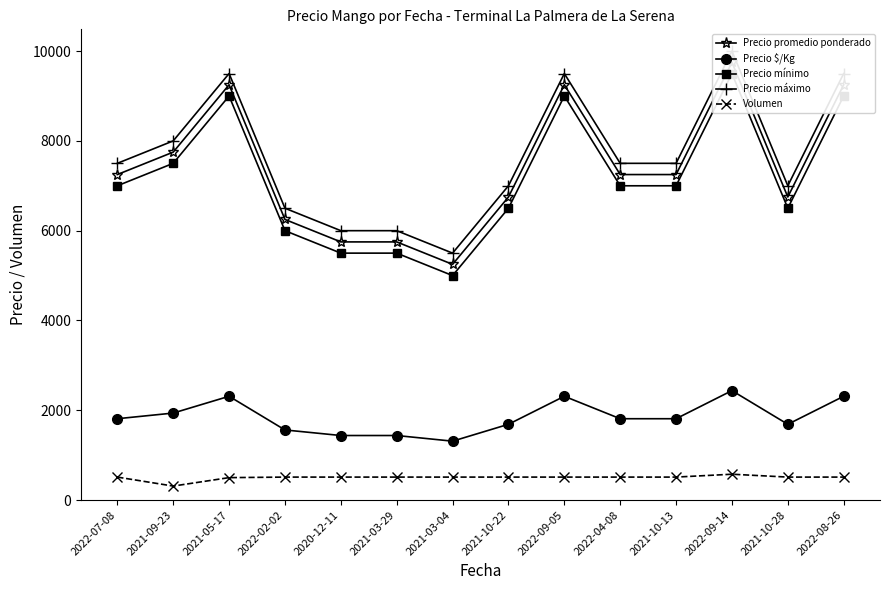

True or false: Precio $/Kg has a value of 1874 at 2020-12-11.

False